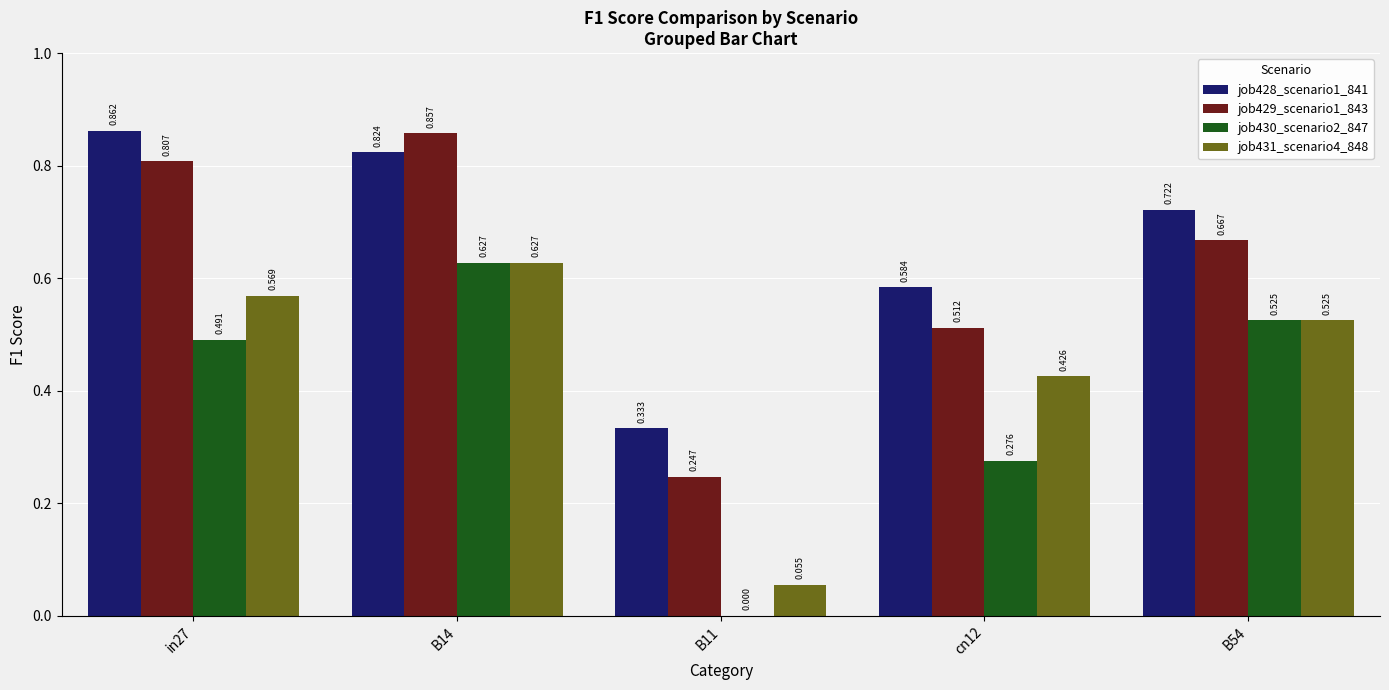

Where is job428_scenario1_841 nearest to the value 0?

B11